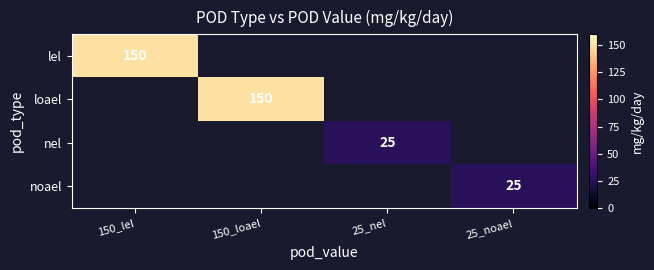

Count the number of categories in the chart.

4